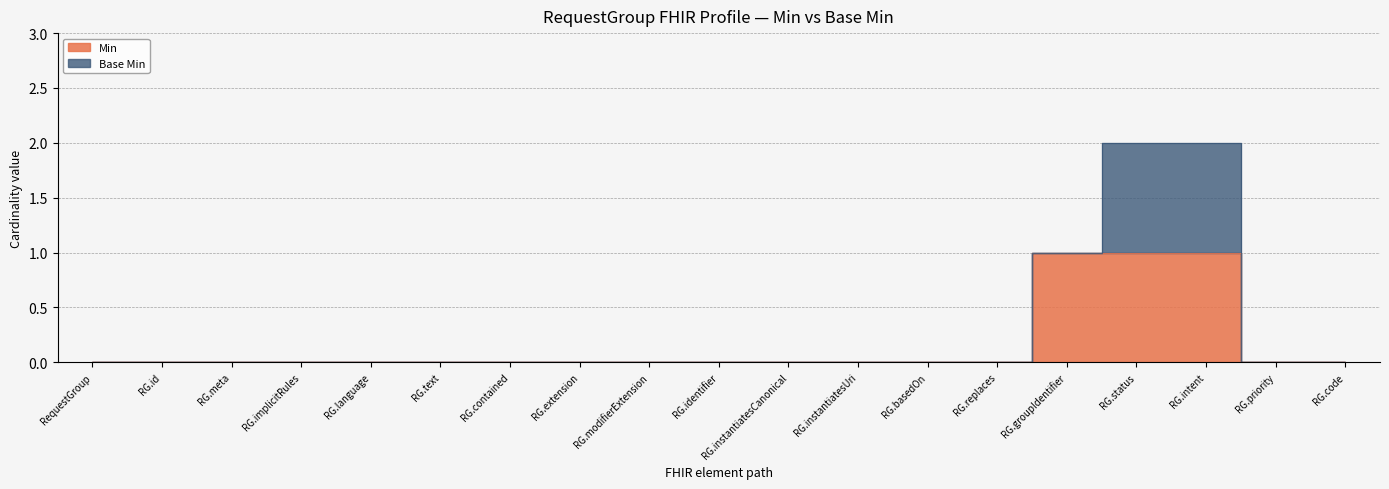

The value at RG.basedOn is 0. True or false?

True